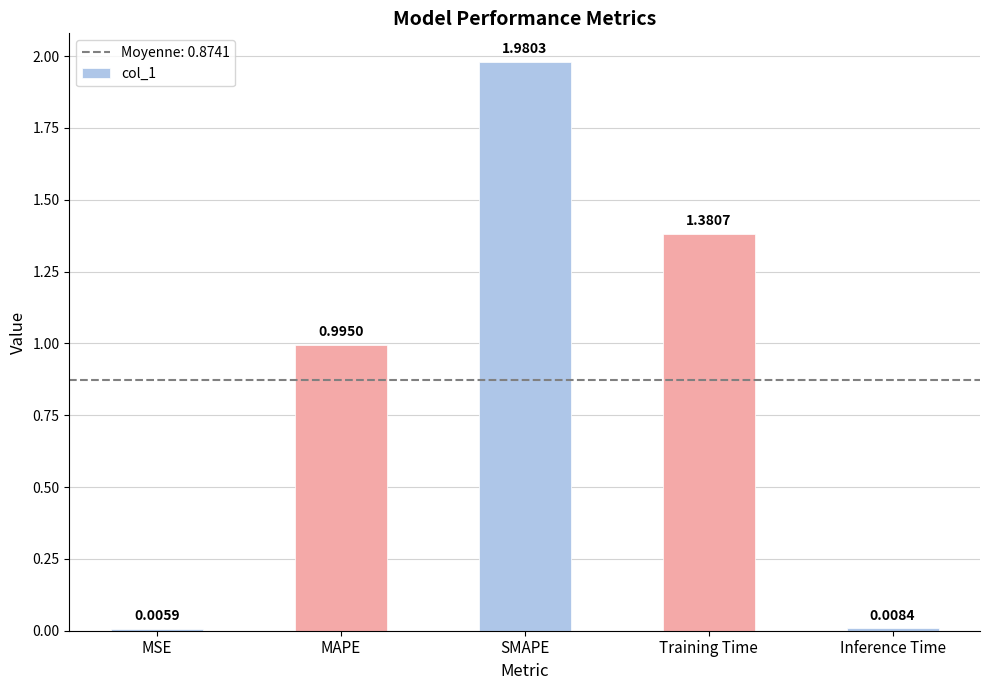

What is the change in value from MSE to SMAPE?

+2.0